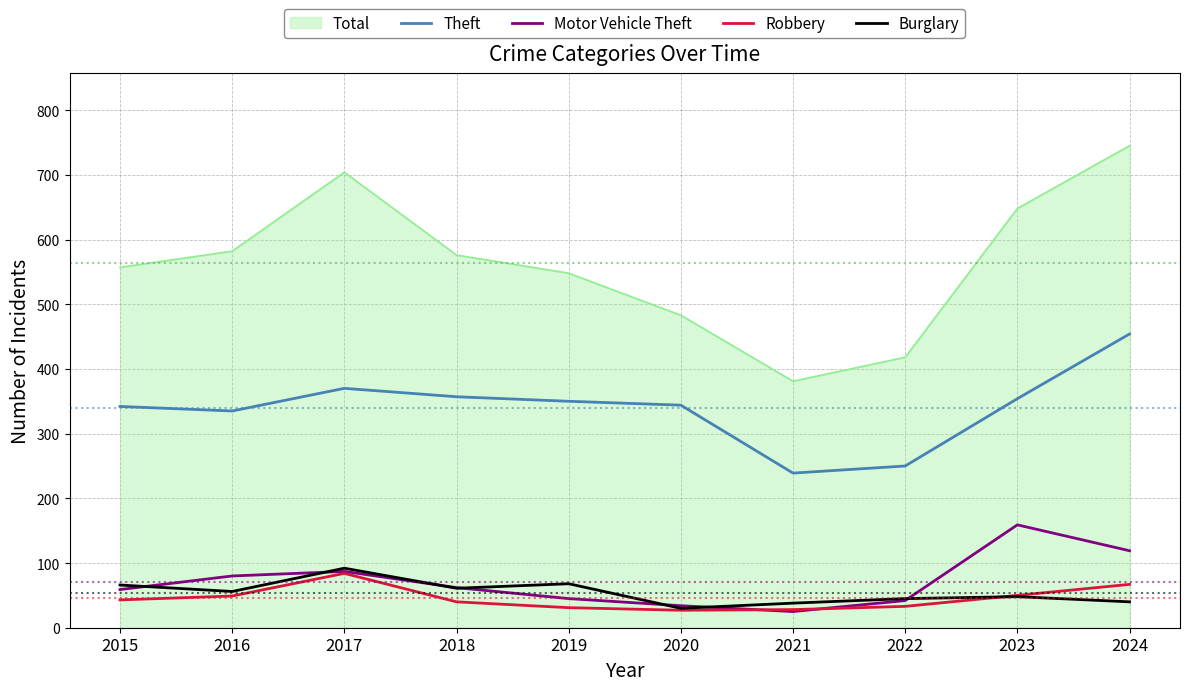

Which series has the widest spread of values?

Total